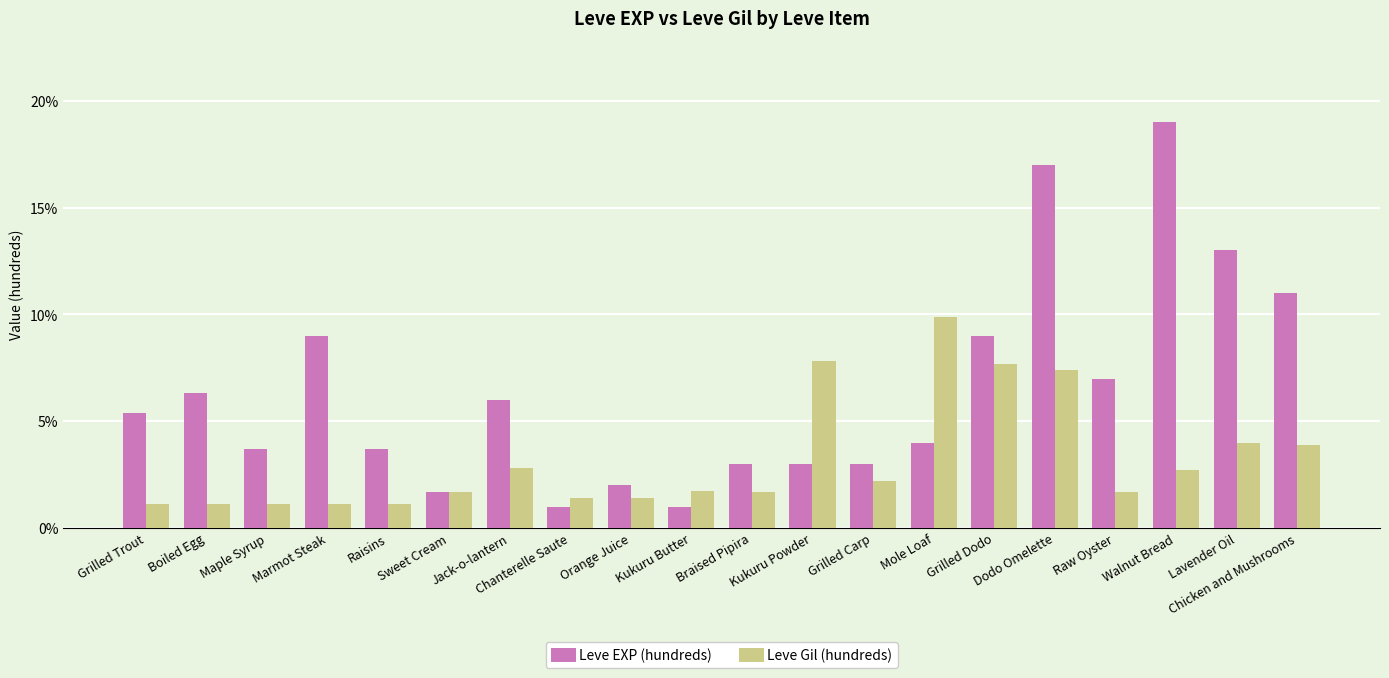

How many bars are there in total?

40